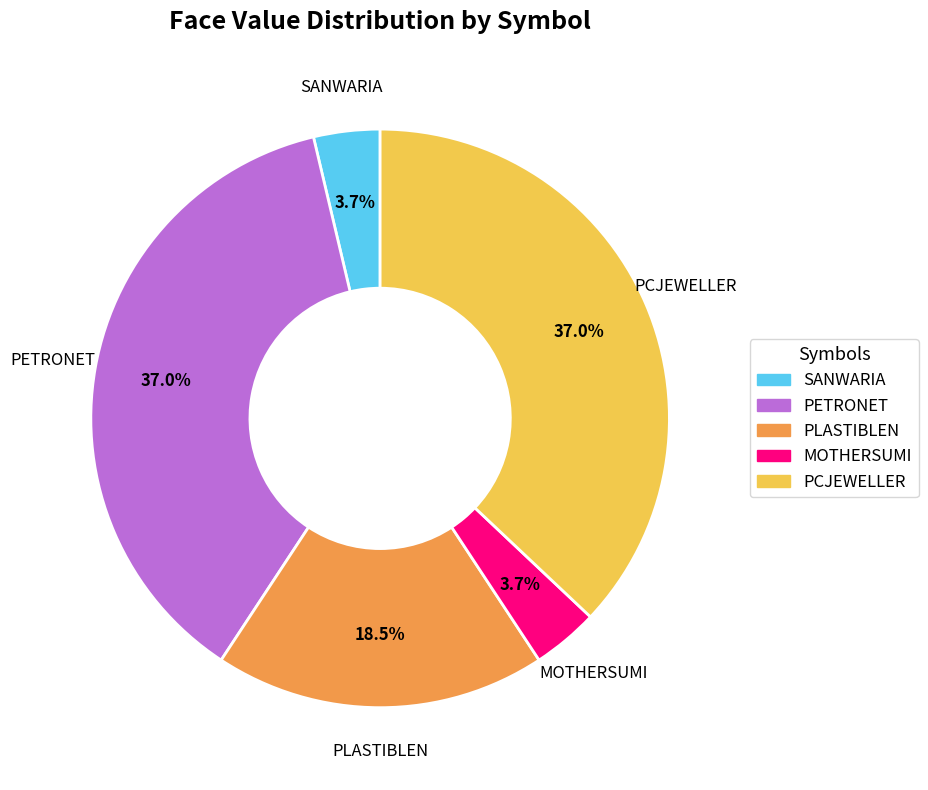

Does SANWARIA account for over 50% of the chart?

No